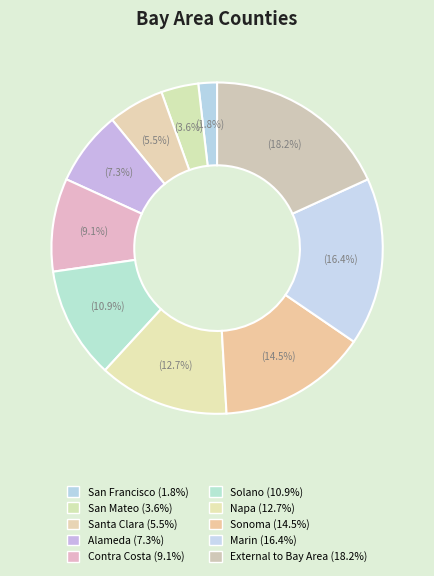

Is the sum of Contra Costa and San Mateo greater than half?

No